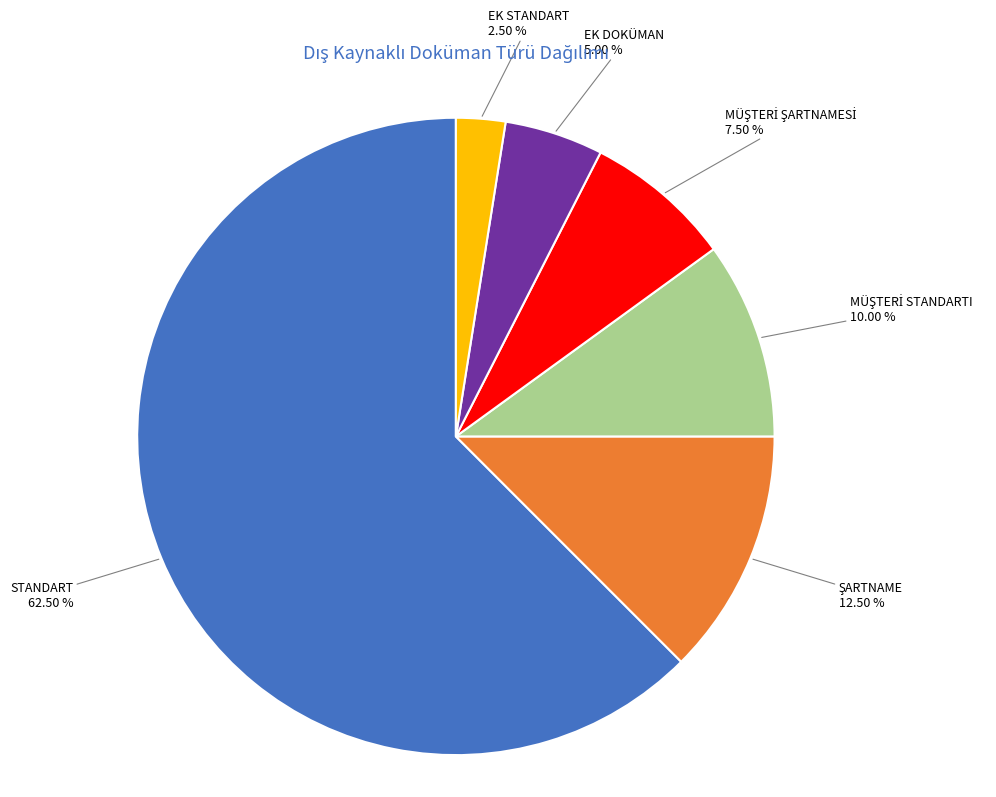

Count the number of slices in the pie.

6